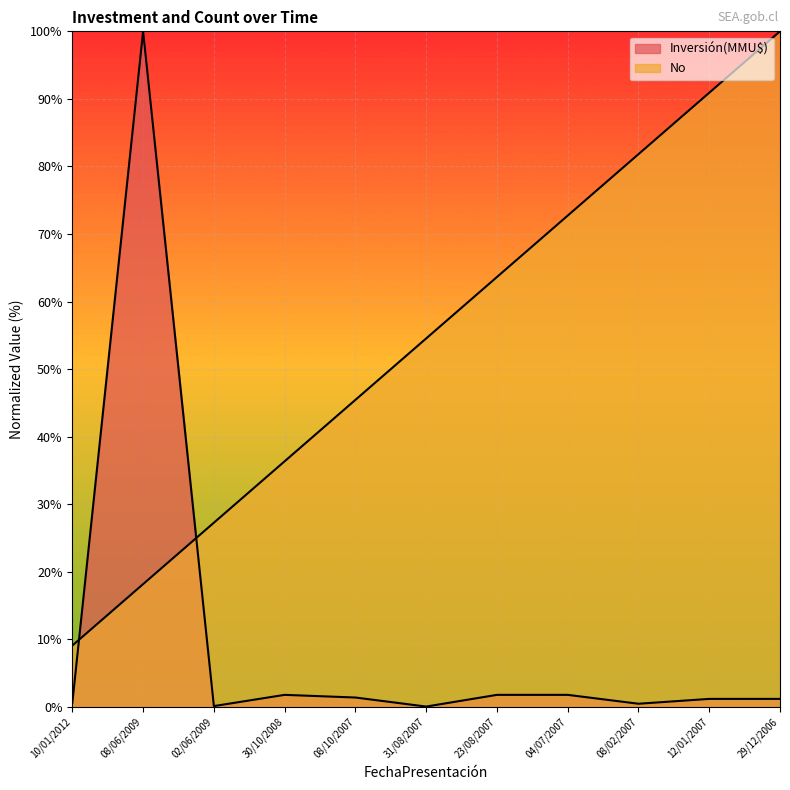

What is the minimum value shown in the chart?

0.1